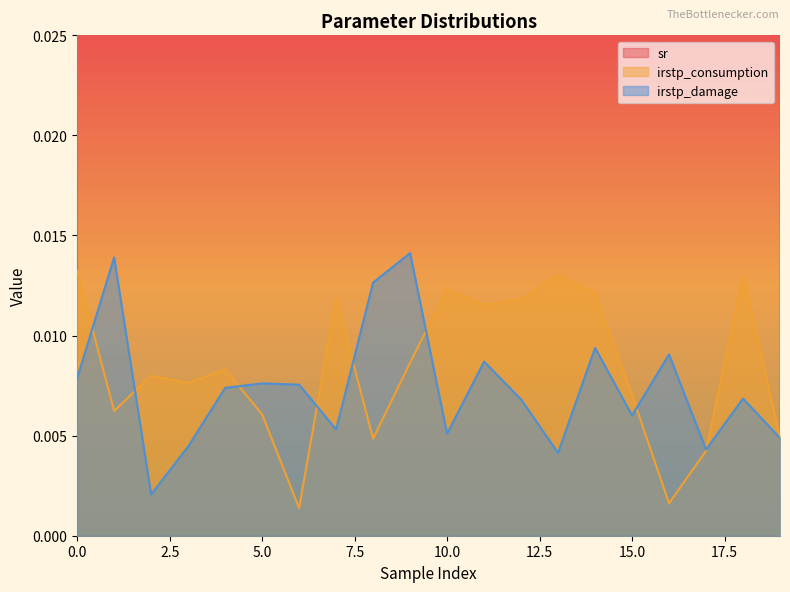

Which series has the largest total across all categories?

sr